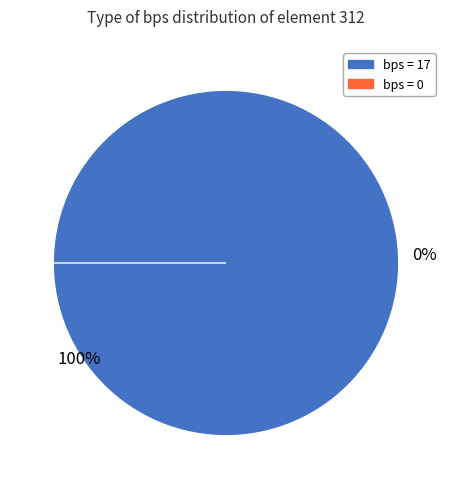

Is there any slice that represents more than half of the pie?

Yes